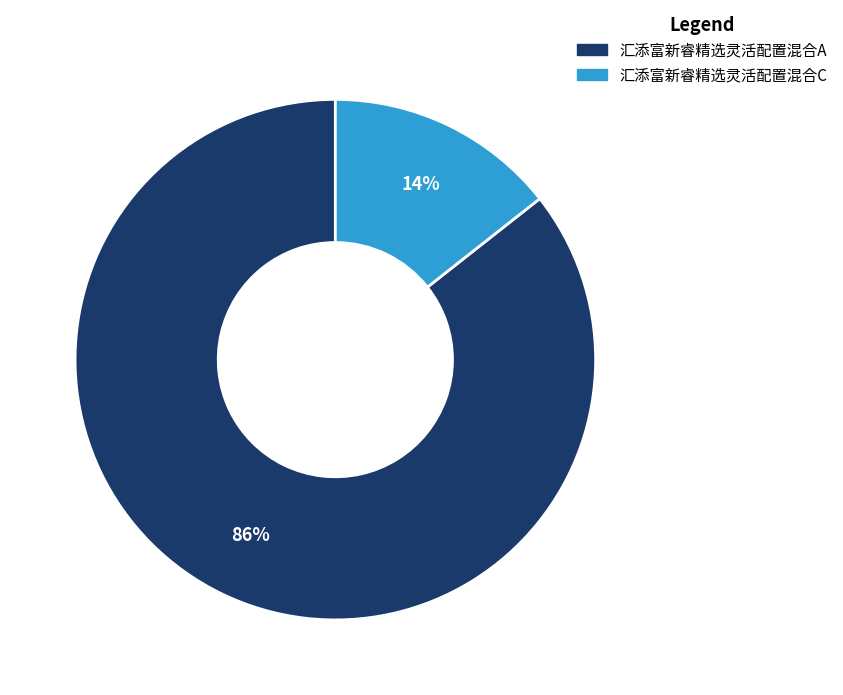

What percentage is the 汇添富新睿精选灵活配置混合C slice, to the nearest percent?

14%